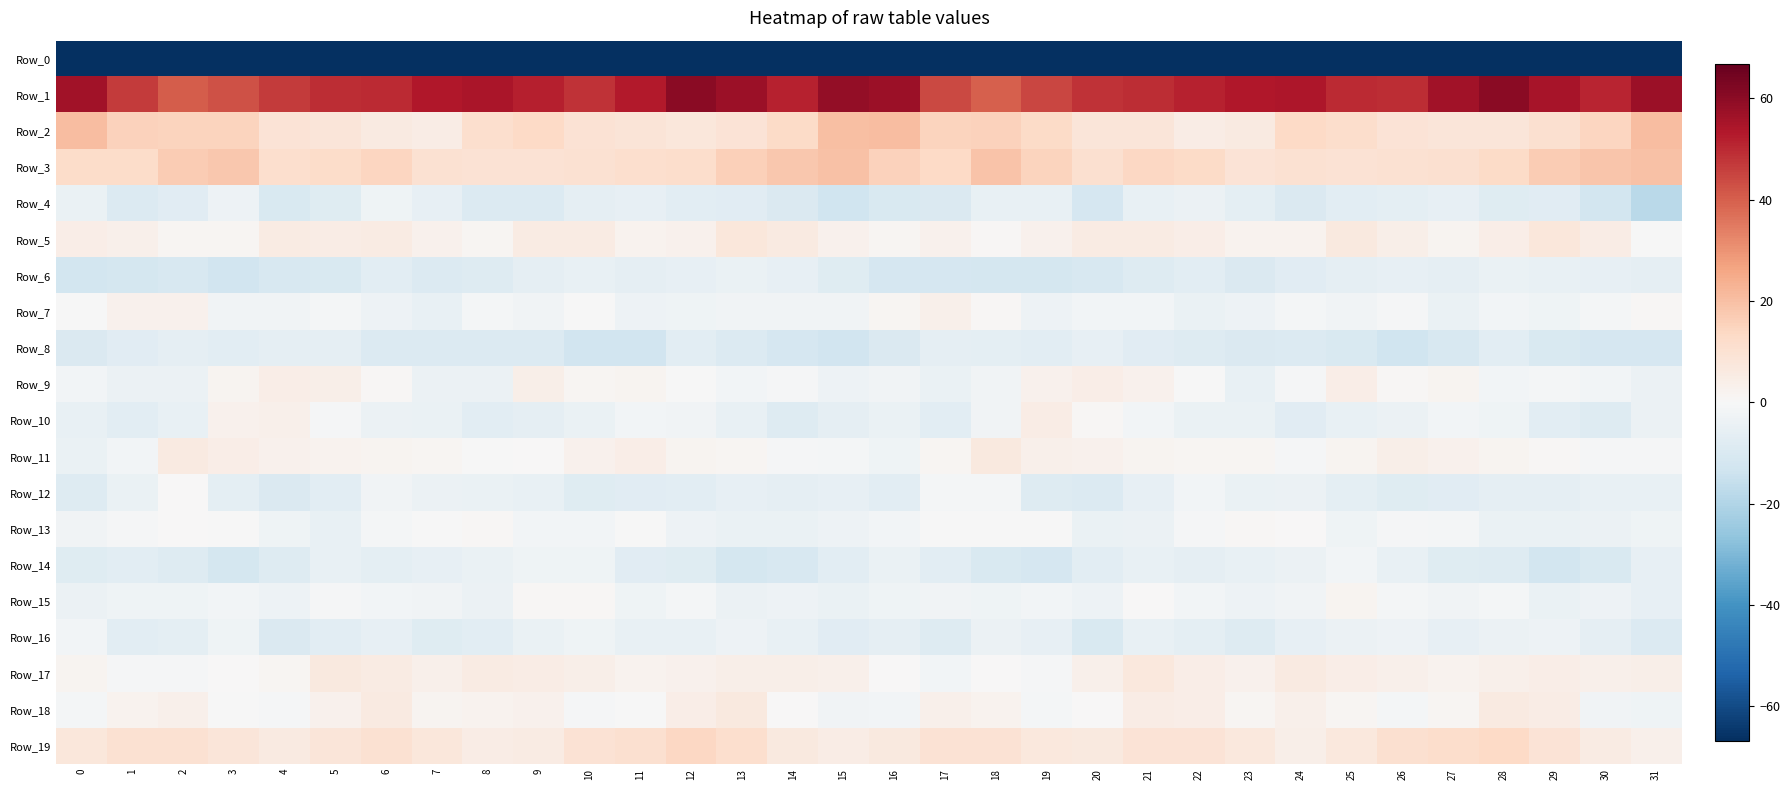

Which series has the largest total across all categories?

Row_1